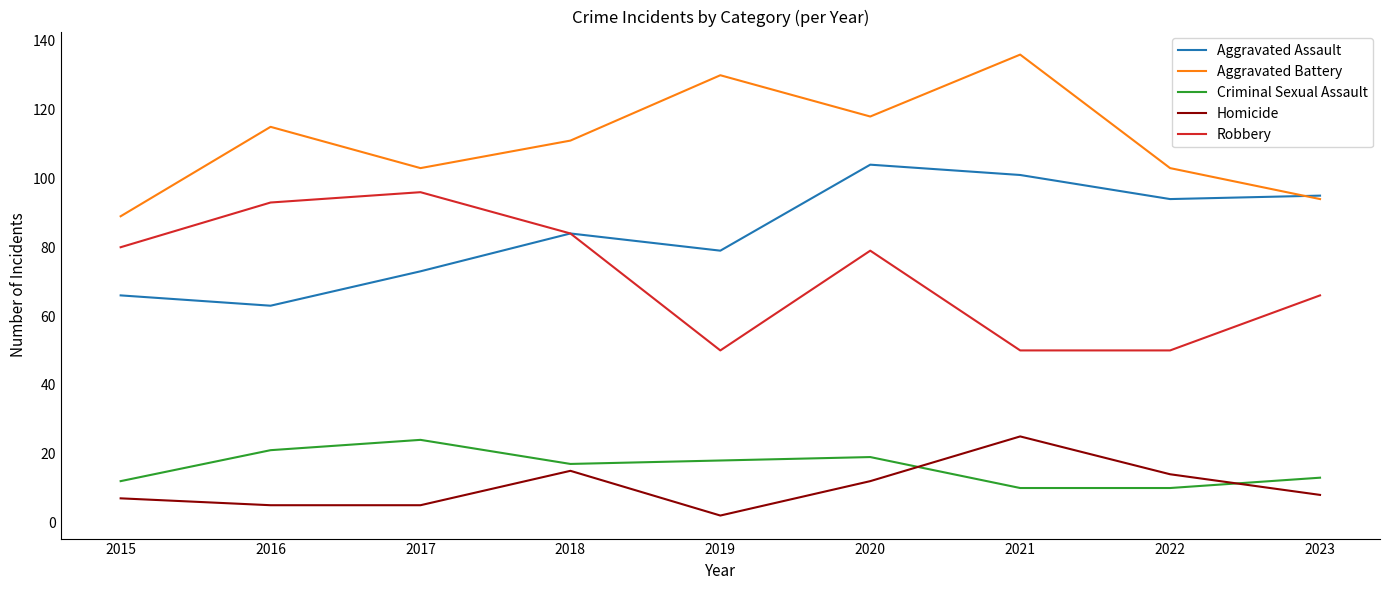

True or false: Robbery and Aggravated Battery intersect in this chart.

False